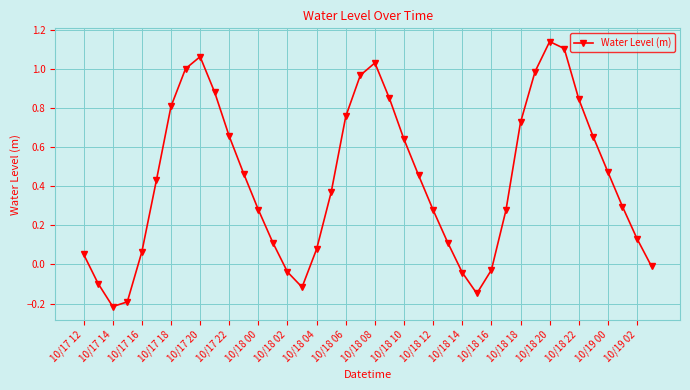

What is the difference between the maximum and minimum values?

1.4